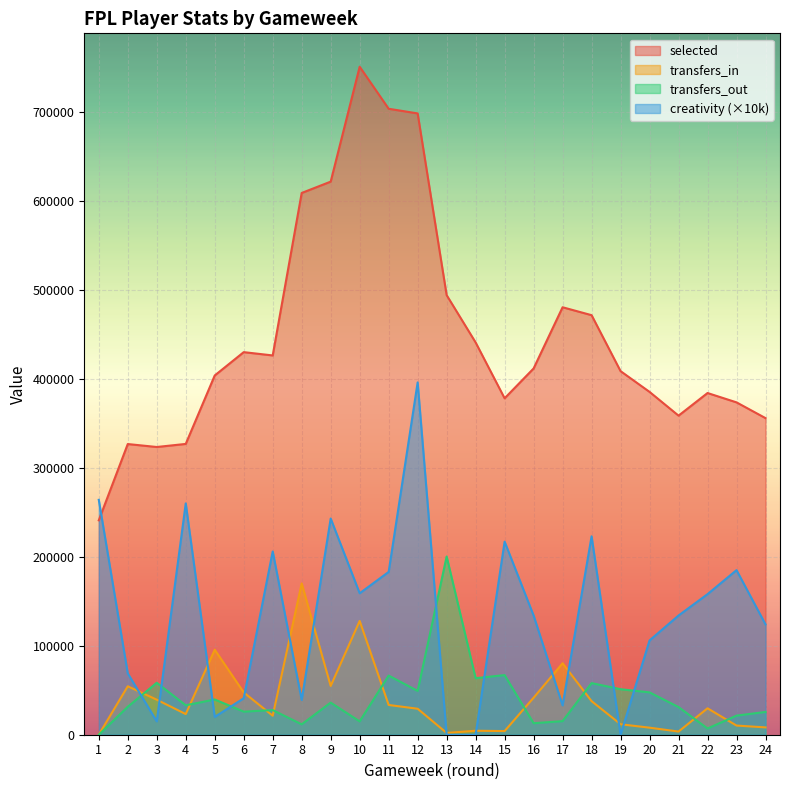

Which series has the largest total across all categories?

selected